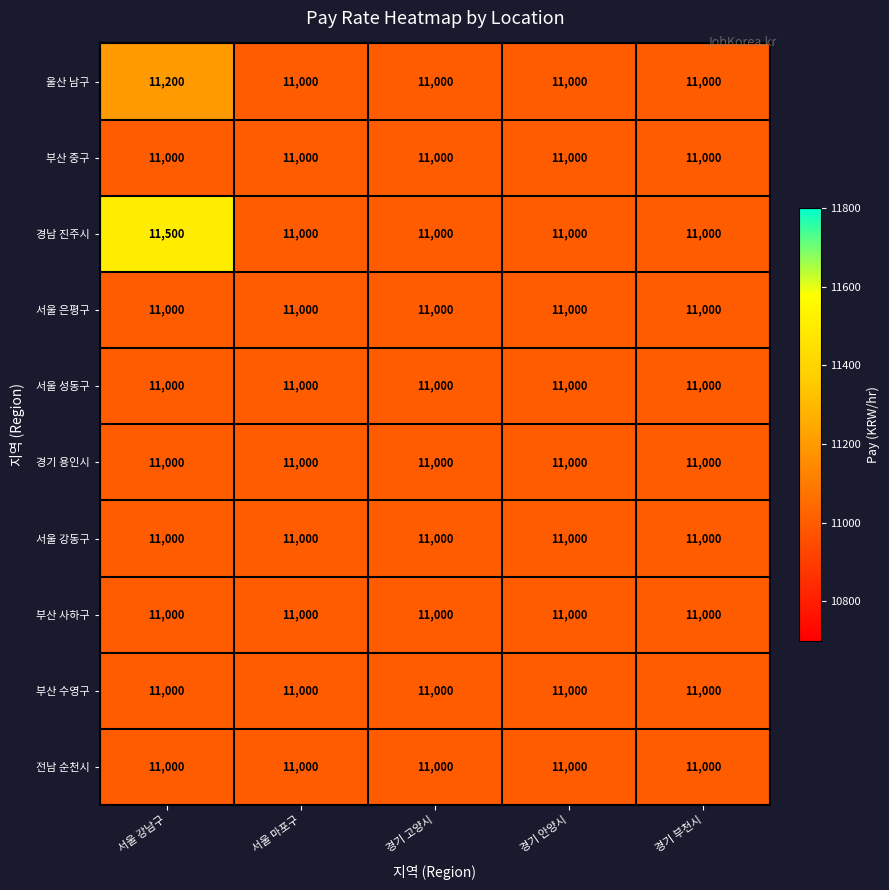

What is the lowest value of the 경기 용인시 series?

11000